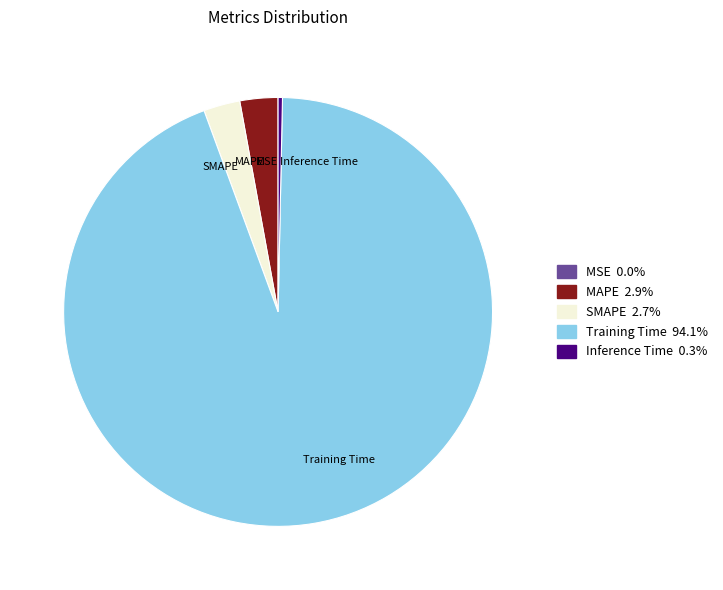

Which category has the biggest portion of the pie?

Training Time